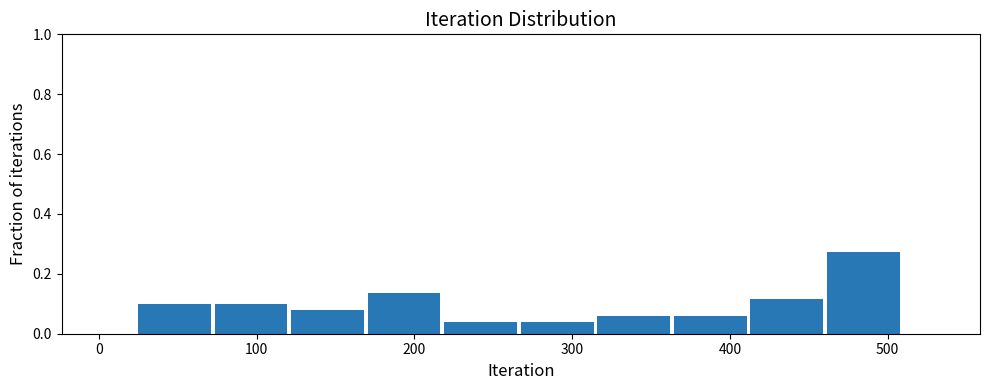

How tall is the bar that spans 70 to 120 on the x-axis? Neither the bar edges nor the heights are printed on the chart, so give them approximately, as read against the axes.

0.10